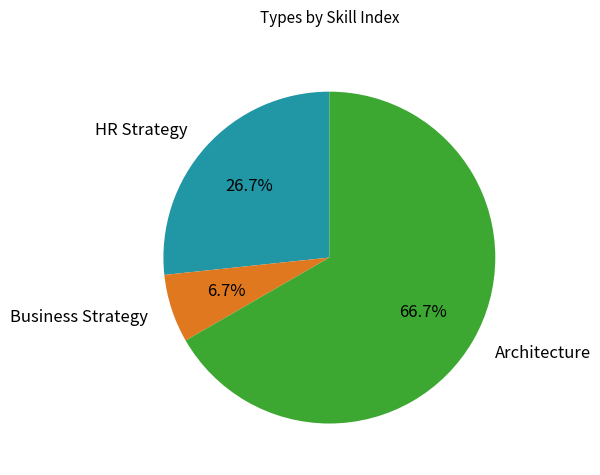

The Business Strategy slice represents 1% of the pie. True or false?

False